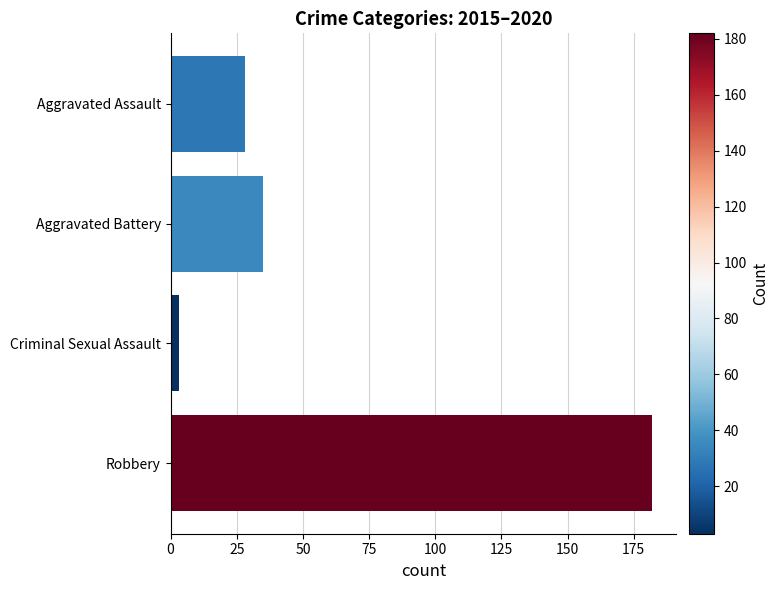

List the labels in order of value, largest first.

Robbery, Aggravated Battery, Aggravated Assault, Criminal Sexual Assault